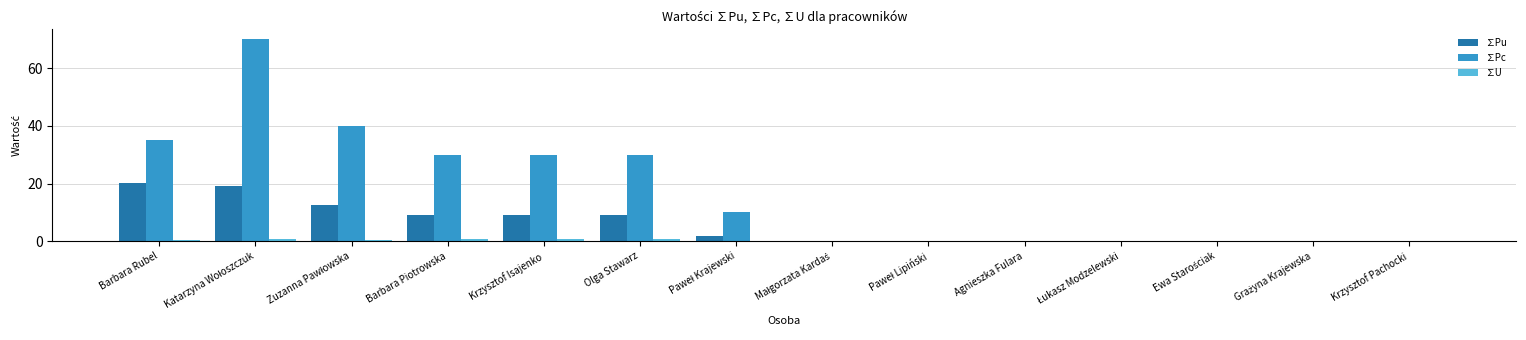

Does the chart contain stacked bars?

No